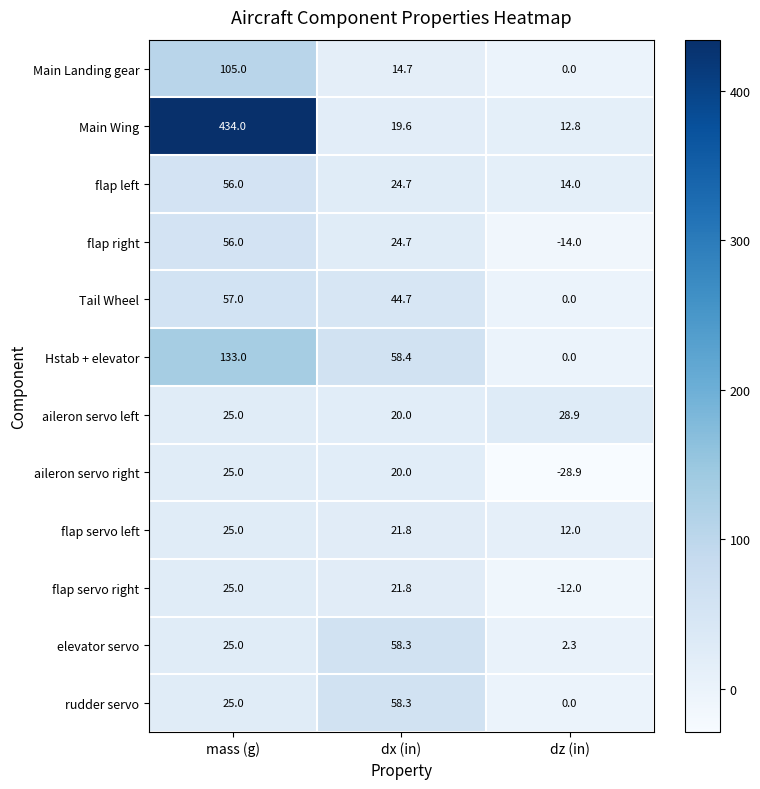

What is the difference between the highest and lowest values at dz (in)?

57.8